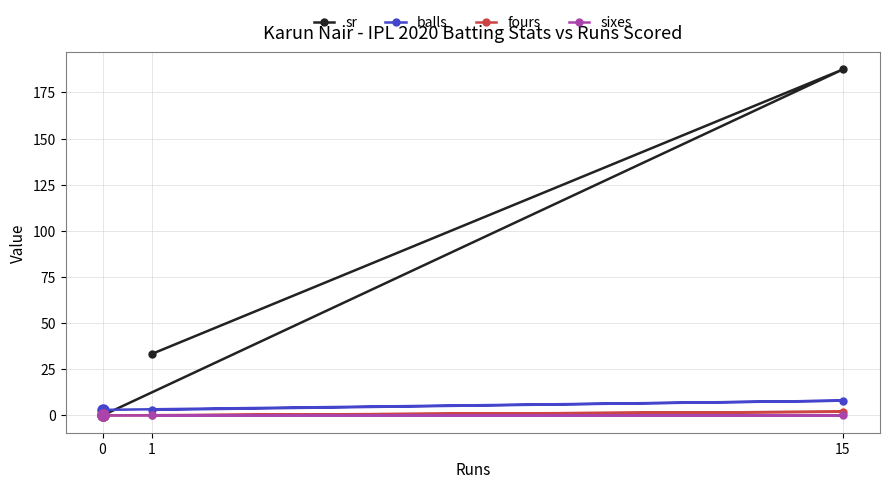

Which has a higher value, 15 or 0?

15